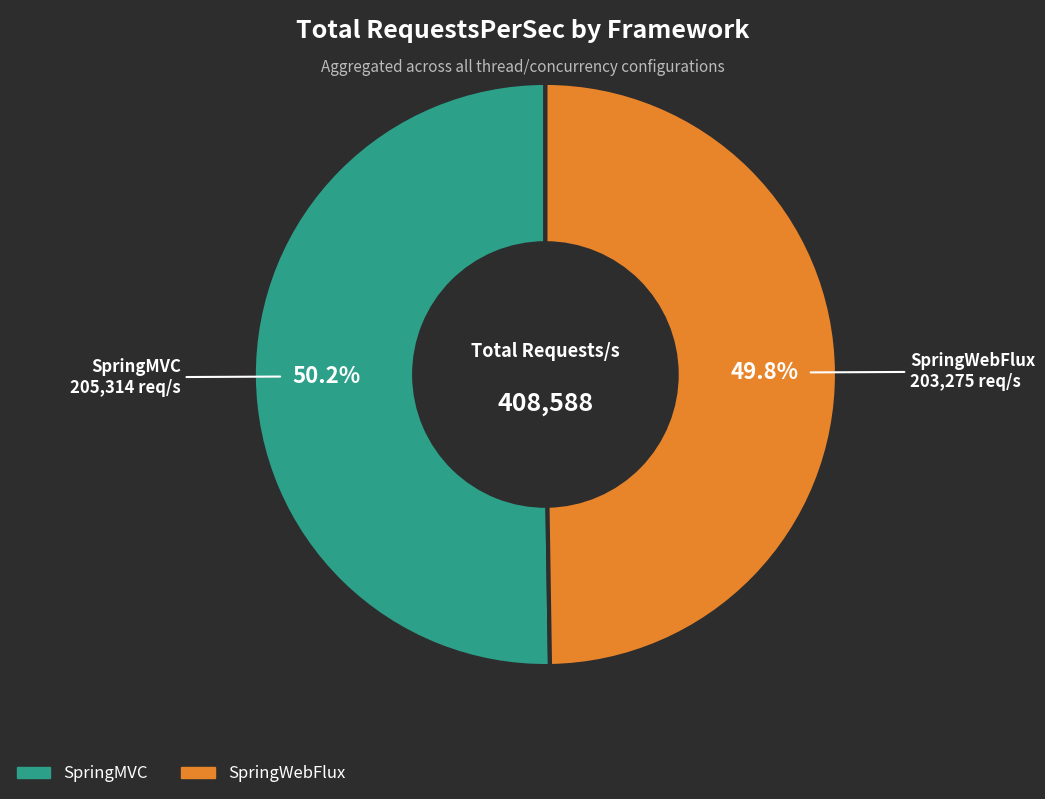

Does 11 account for over 50% of the chart?

No